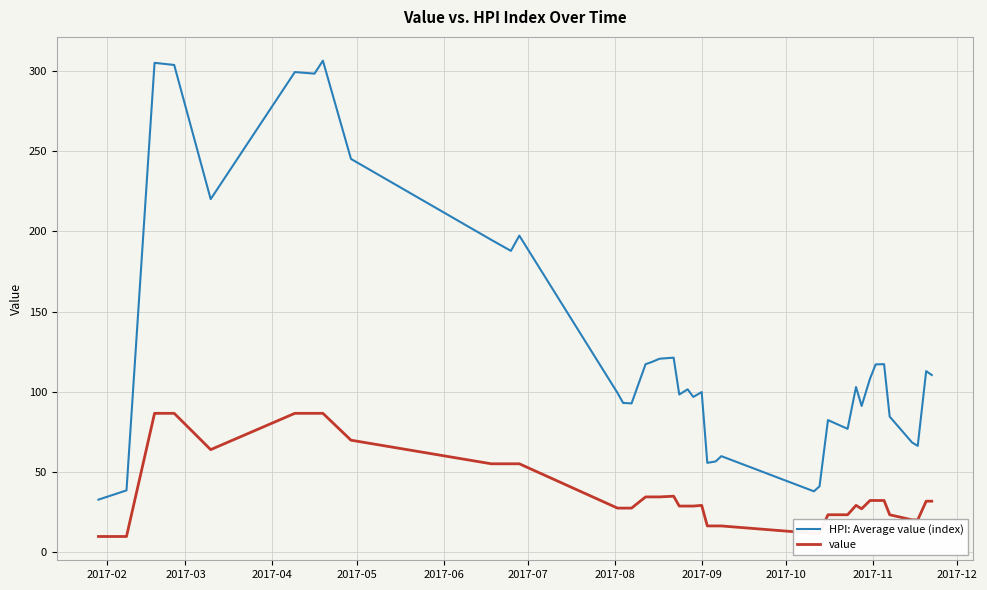

True or false: value and HPI: Average value (index) cross at least once.

False